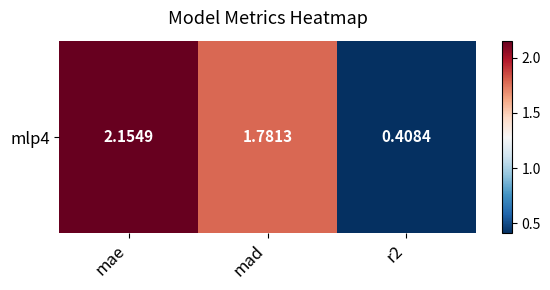

What is the difference between the values at mae and r2?

1.7